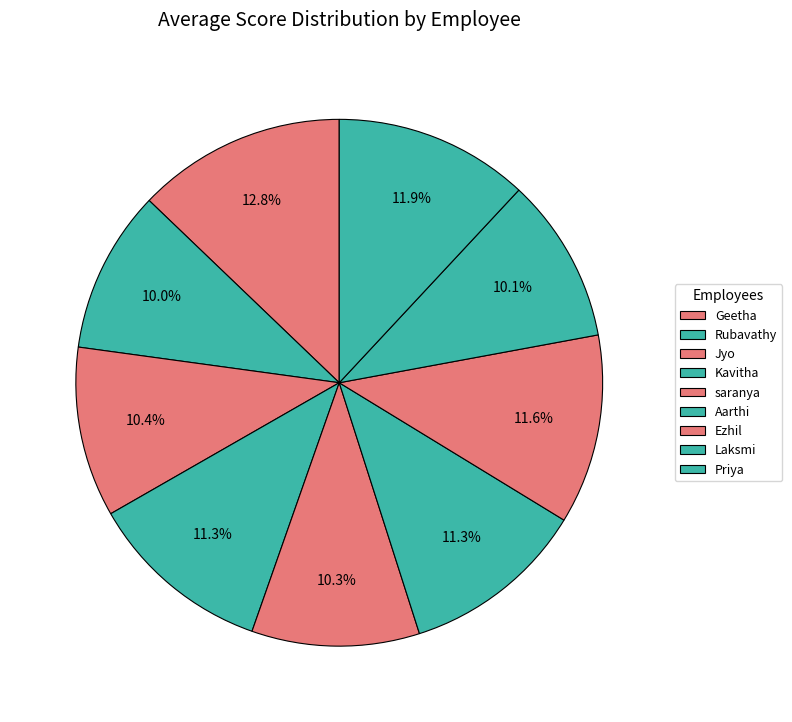

Does saranya account for over 50% of the chart?

No